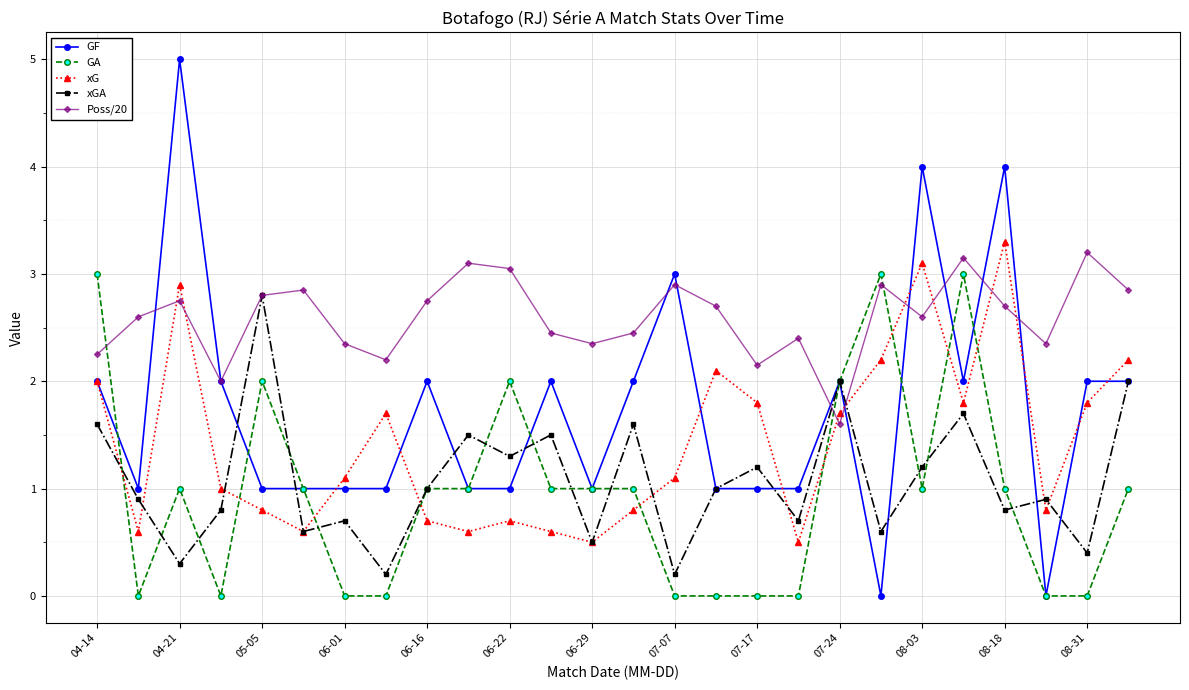

Which series has the widest spread of values?

GF